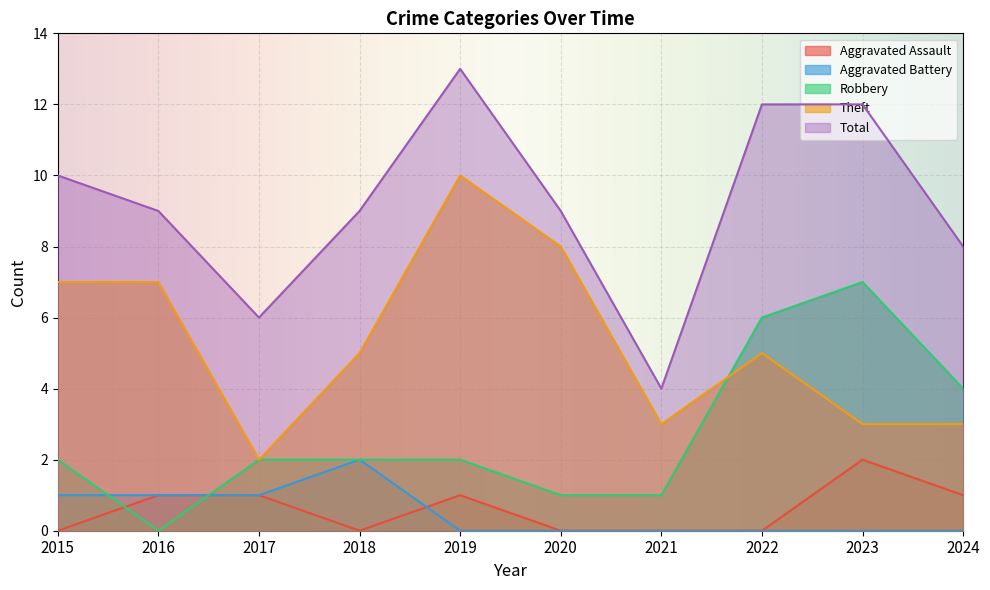

How many data points in Aggravated Assault are less than 1?

5